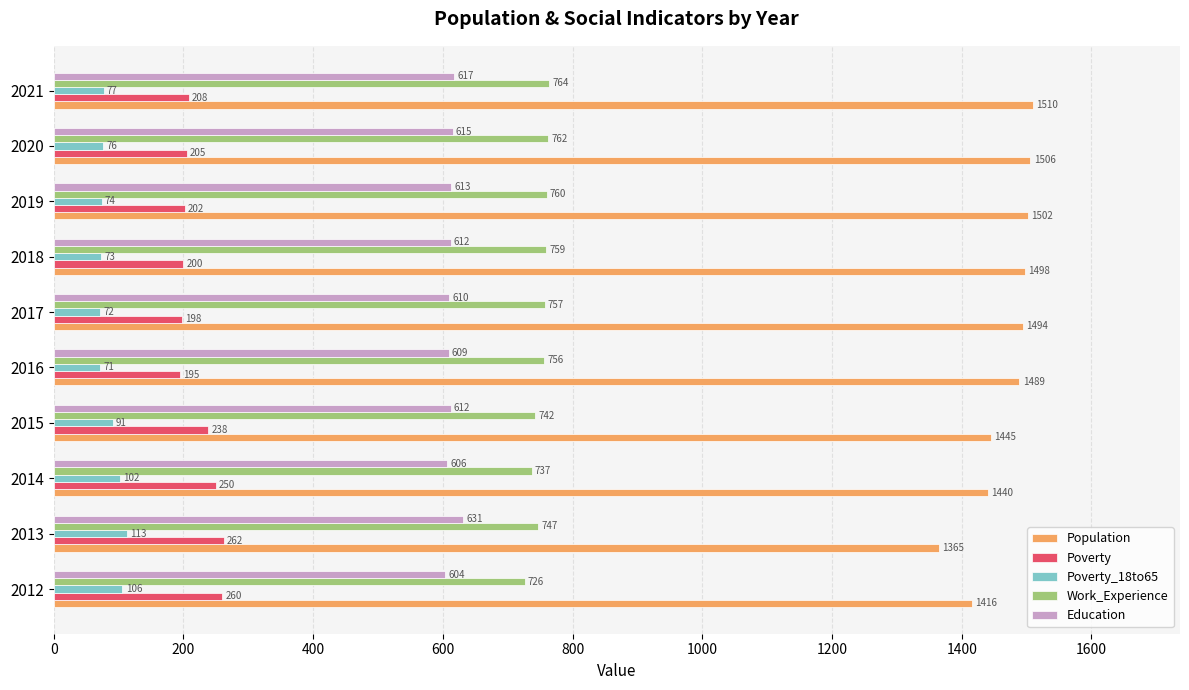

Which series has the largest range (max minus min)?

Population